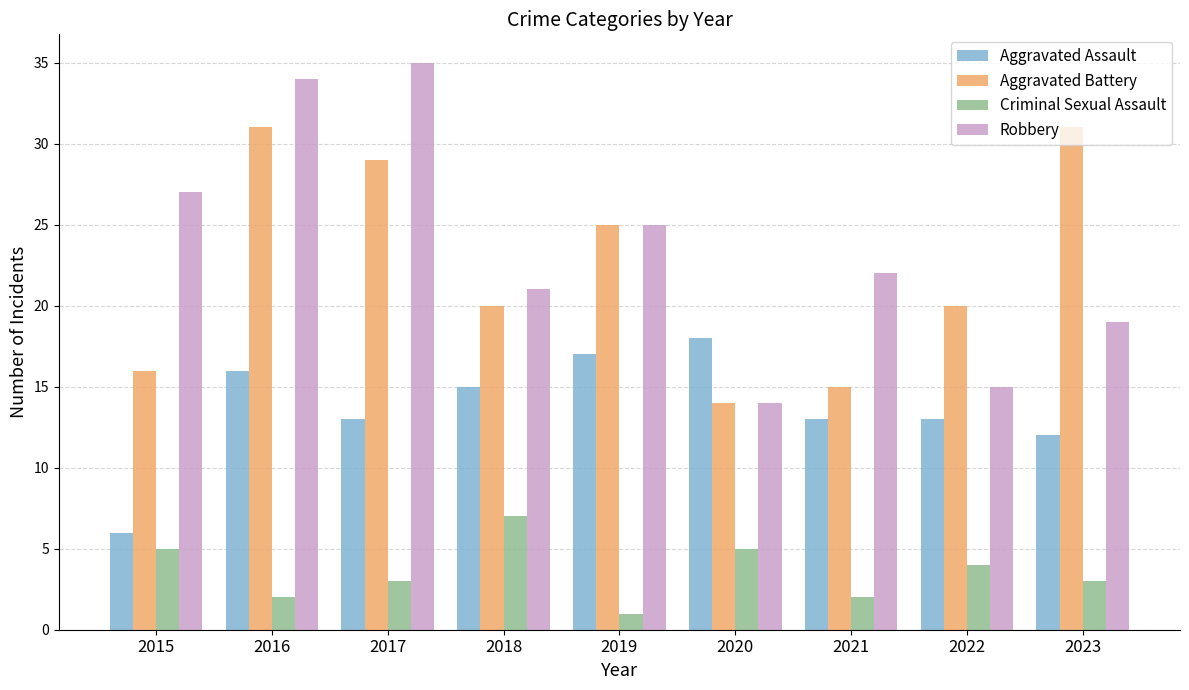

What is the maximum value for Robbery?

35